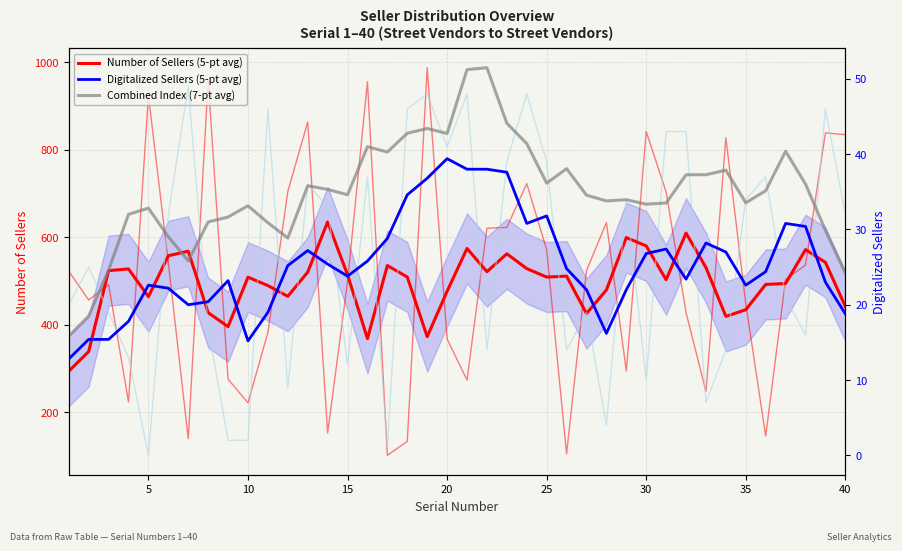

What is the difference between the second highest and second lowest values in the Digitalized Sellers (5-pt avg) series?

22.8